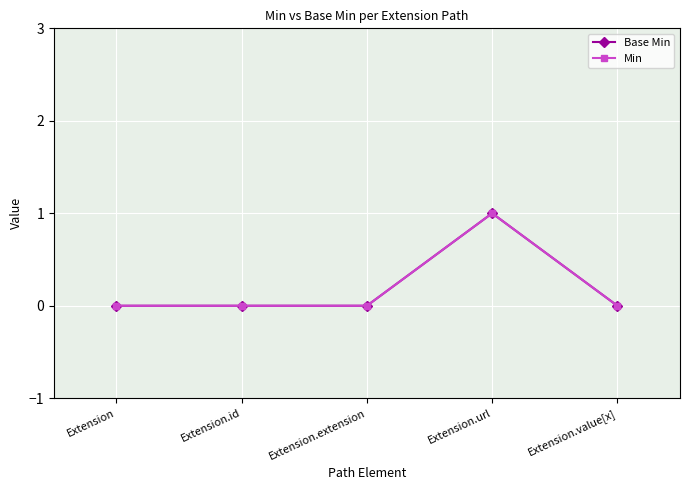

At which category is the sum across all series the highest?

Extension.url